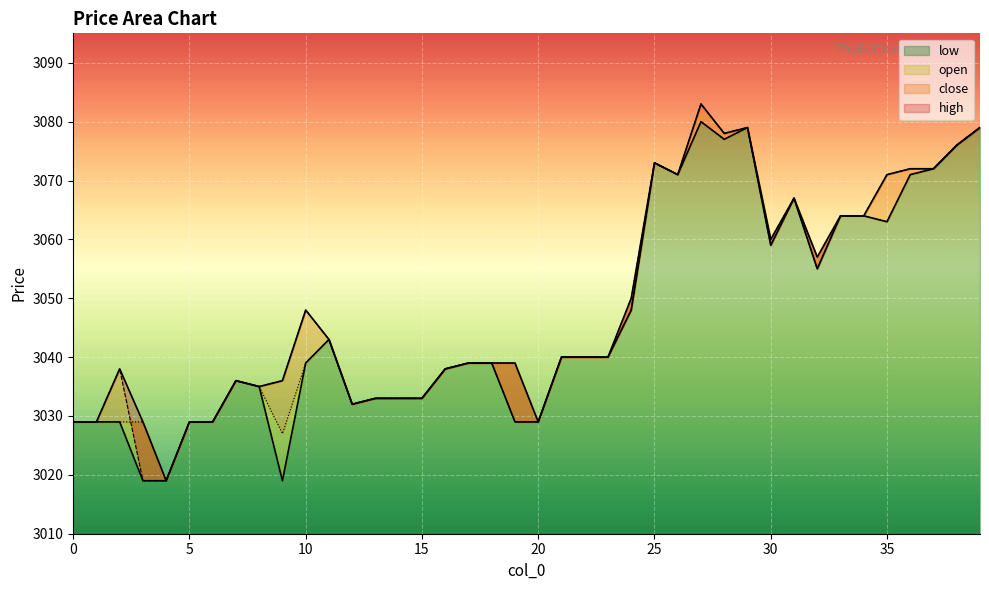

How many interior local peaks does the open series have?

6